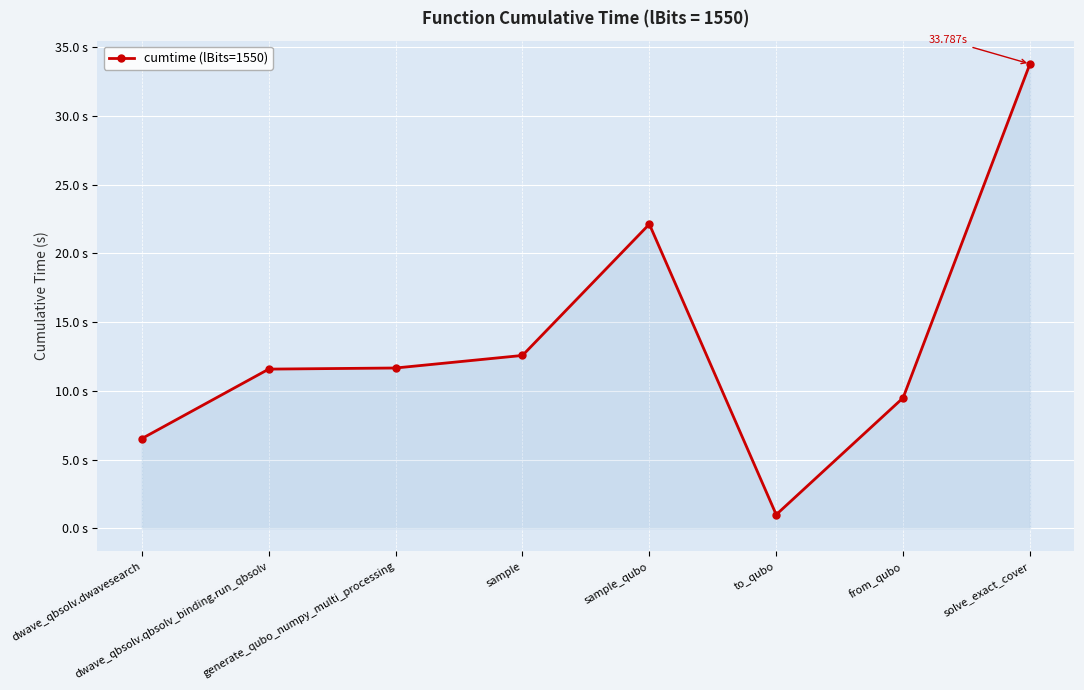

How many interior local valleys (lower than both neighbors) does the data have?

1